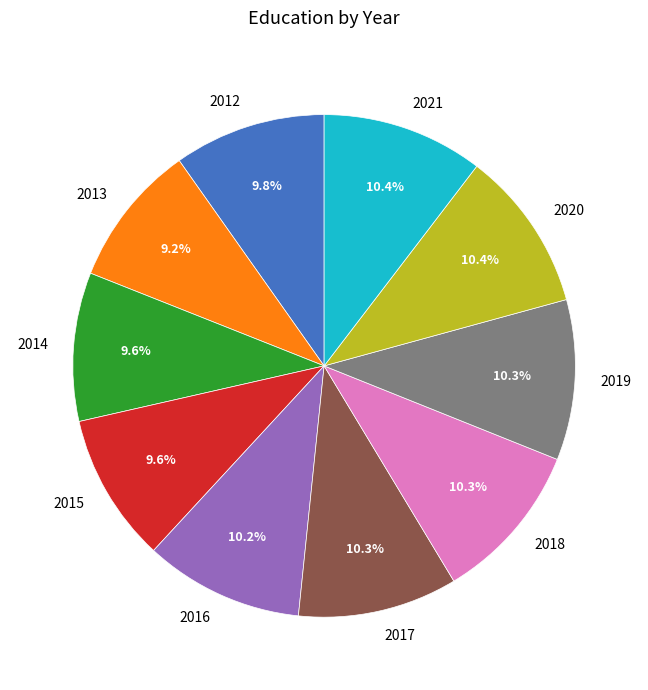

How many slices are in this pie chart?

10